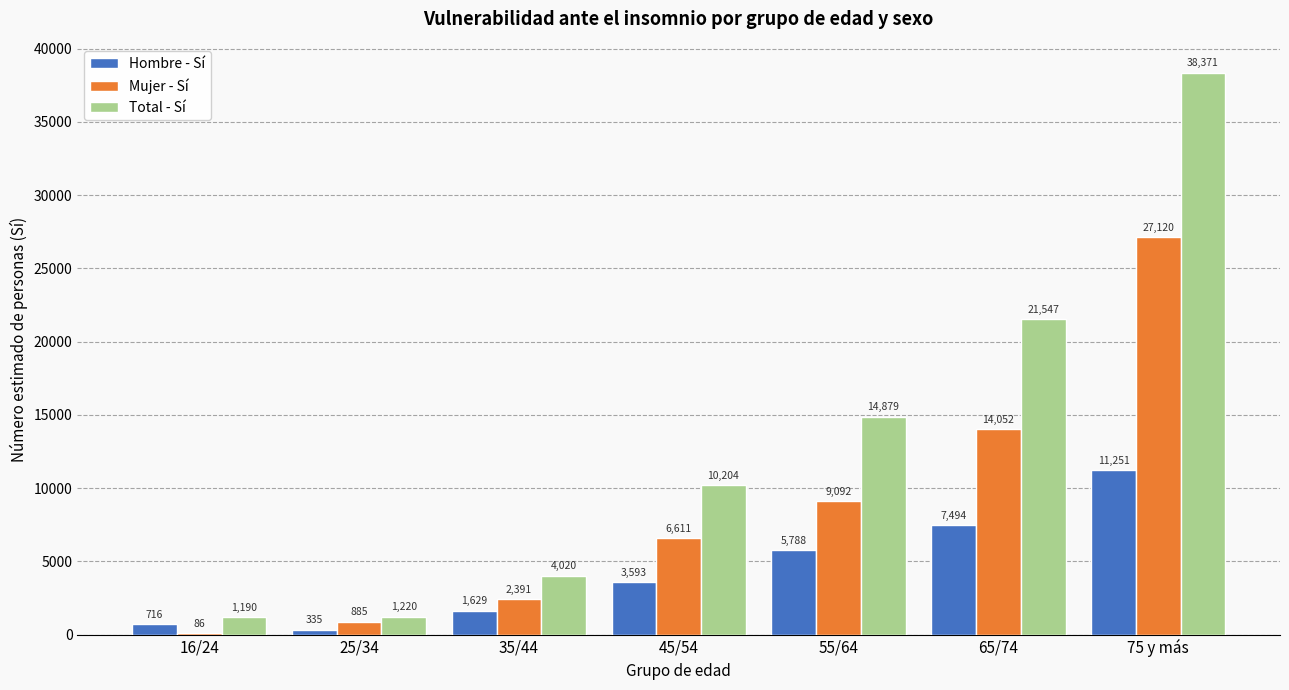

Reading left to right, list all the values displayed in this chart.

Hombre - Sí: 16/24=716	25/34=335	35/44=1629	45/54=3593	55/64=5788	65/74=7494	75 y más=11251
Mujer - Sí: 16/24=86	25/34=885	35/44=2391	45/54=6611	55/64=9092	65/74=14052	75 y más=27120
Total - Sí: 16/24=1190	25/34=1220	35/44=4020	45/54=10204	55/64=14879	65/74=21547	75 y más=38371